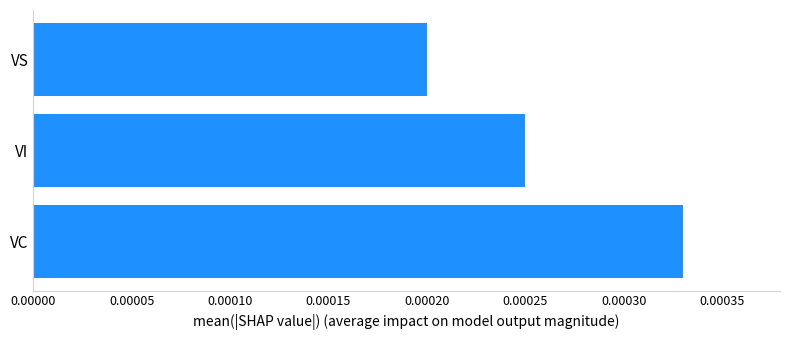

Rank the categories by value from lowest to highest.

VS, VI, VC